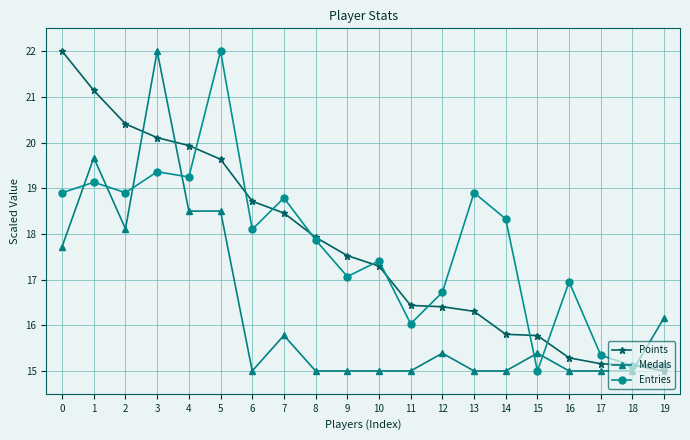

What value does the Medals series have at 1?

19.7